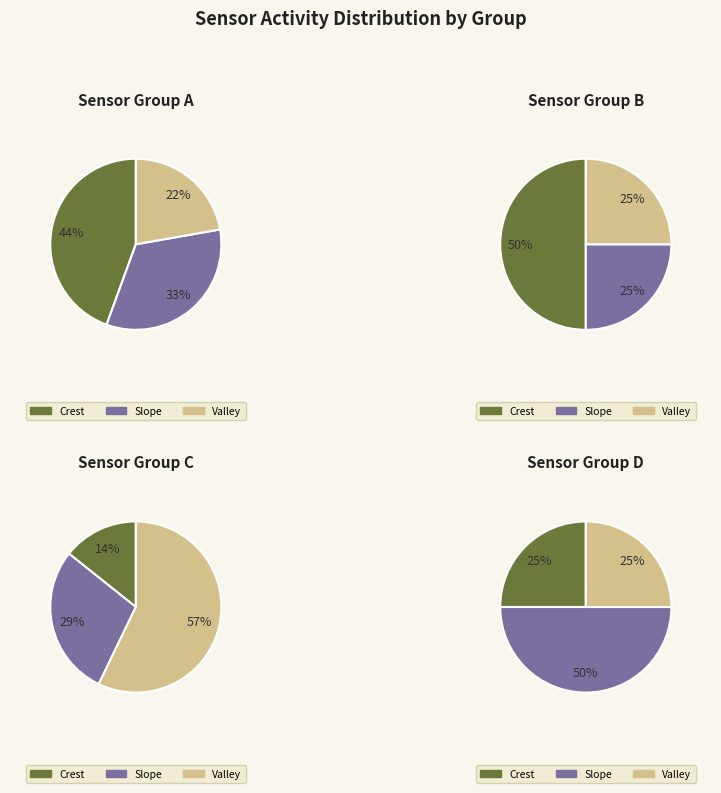

Does 5 account for over 50% of the chart?

No